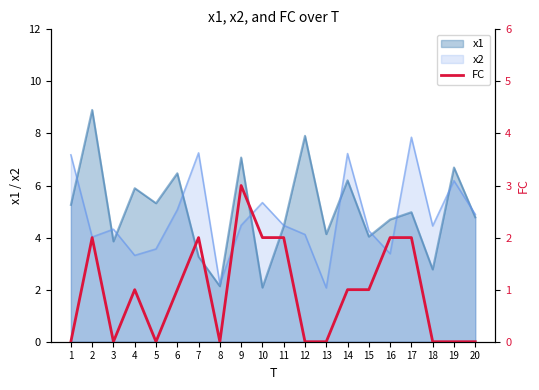

The chart shows a value of 0 at 8. True or false?

True